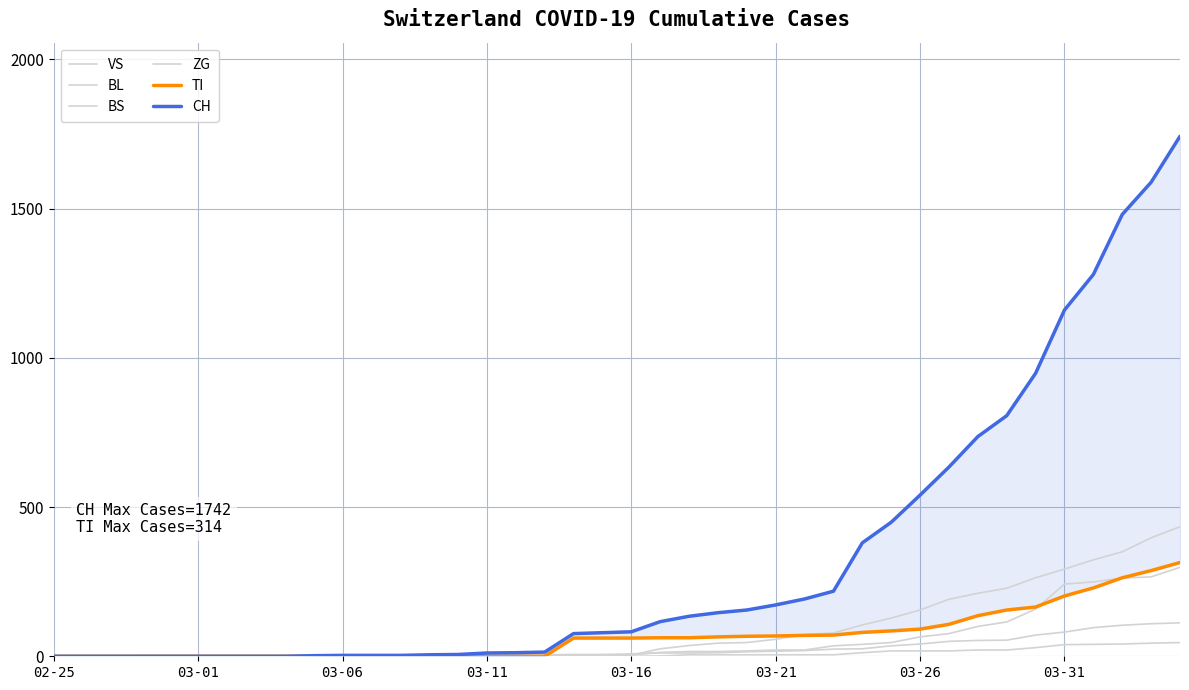

At which category does the chart reach its minimum across all series?

02-25